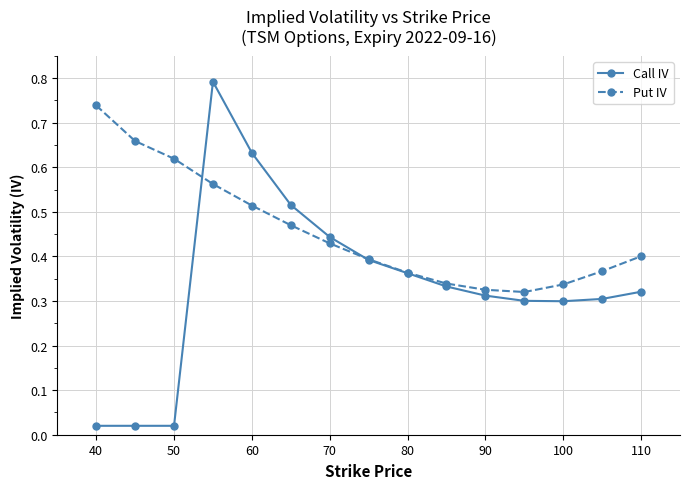

Does the chart display data point markers on the line(s)?

Yes